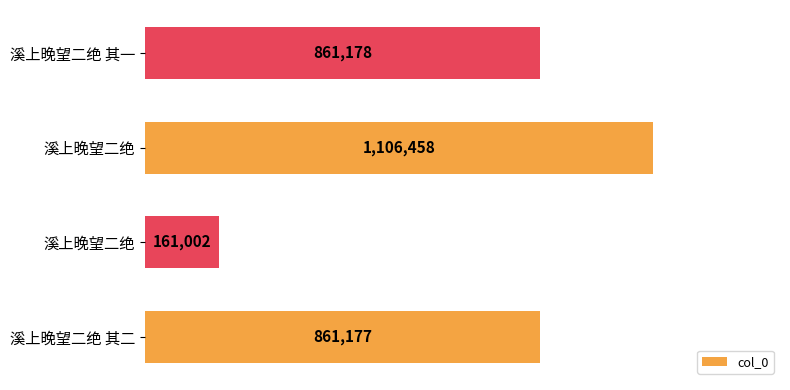

Does the chart contain any negative values?

No